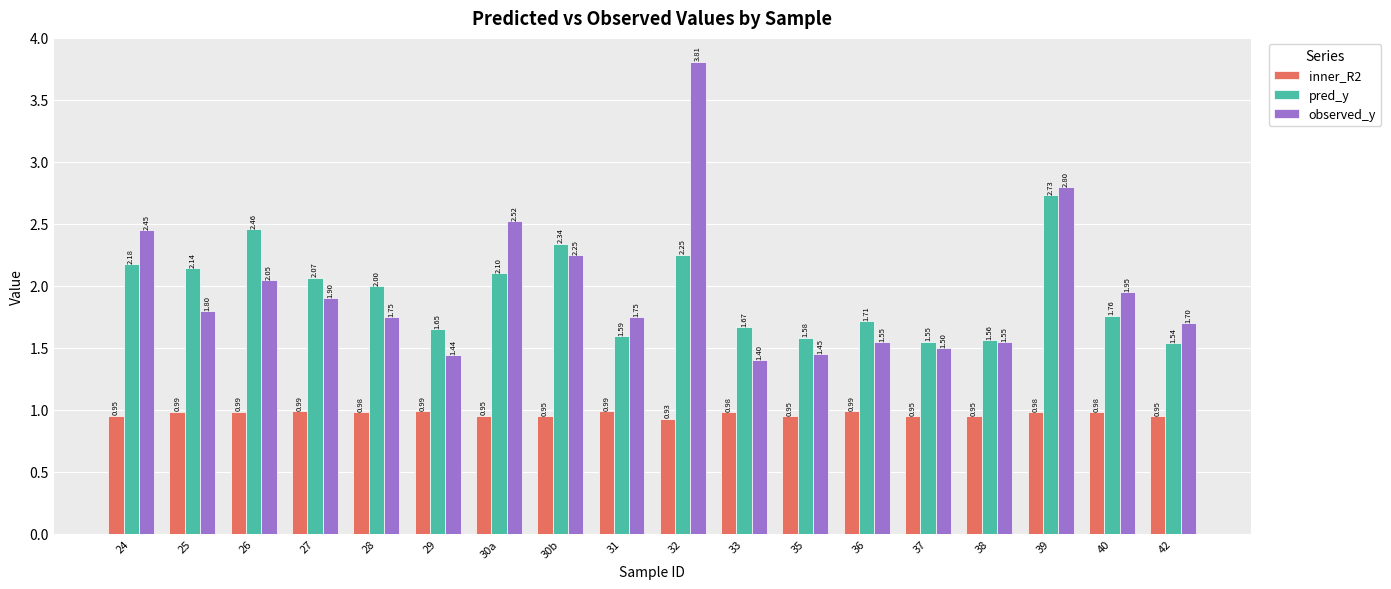

What are all the series names shown in the legend?

inner_R2, pred_y, observed_y